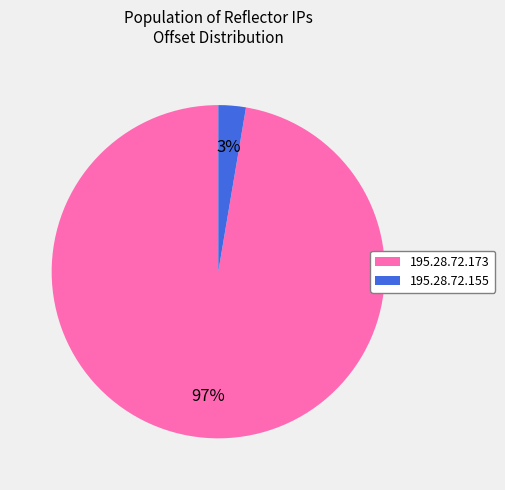

How many segments does this pie chart have?

2